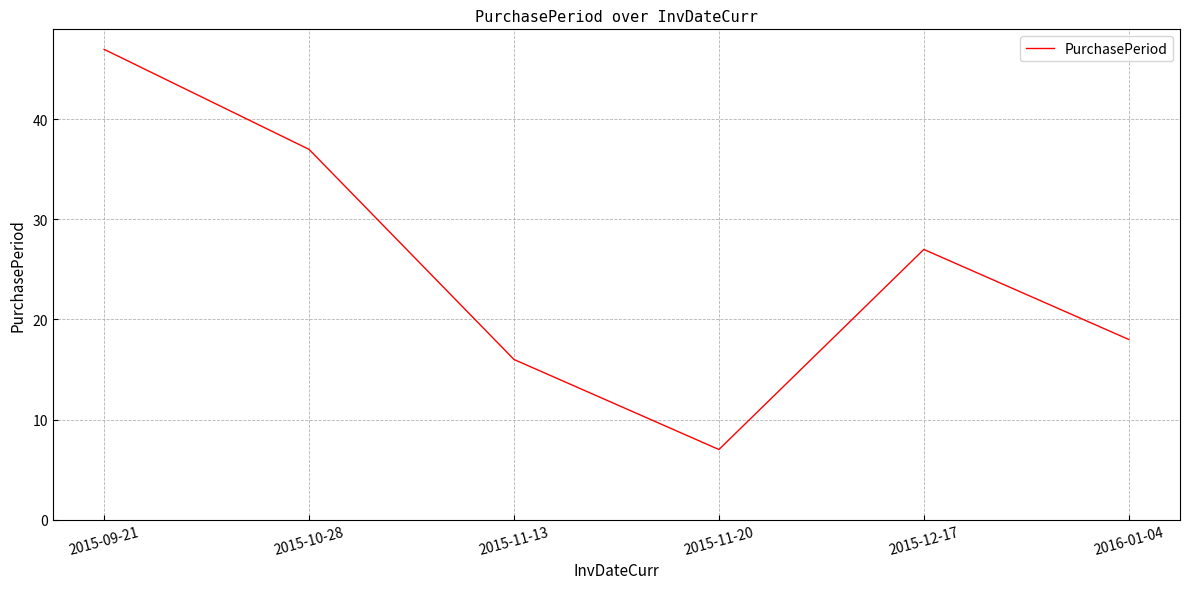

True or false: the data shows 7 at 2015-11-20.

True